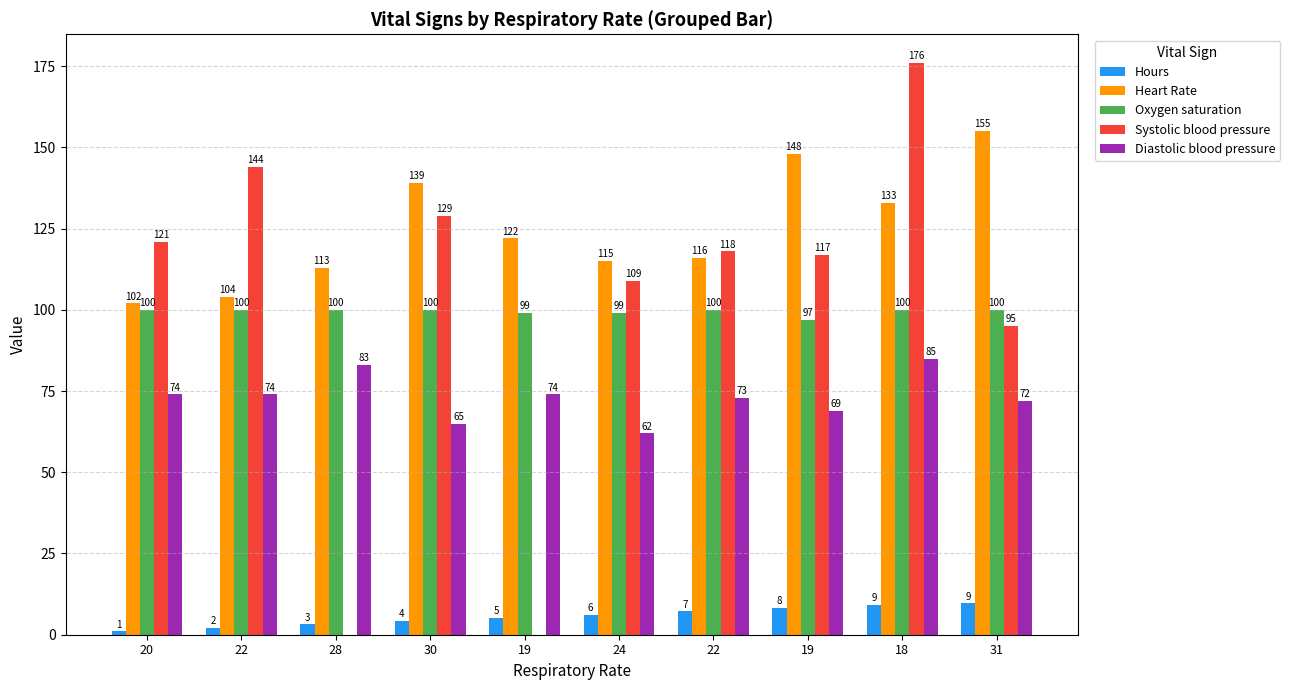

What is the sum of all Oxygen saturation values?

995.0